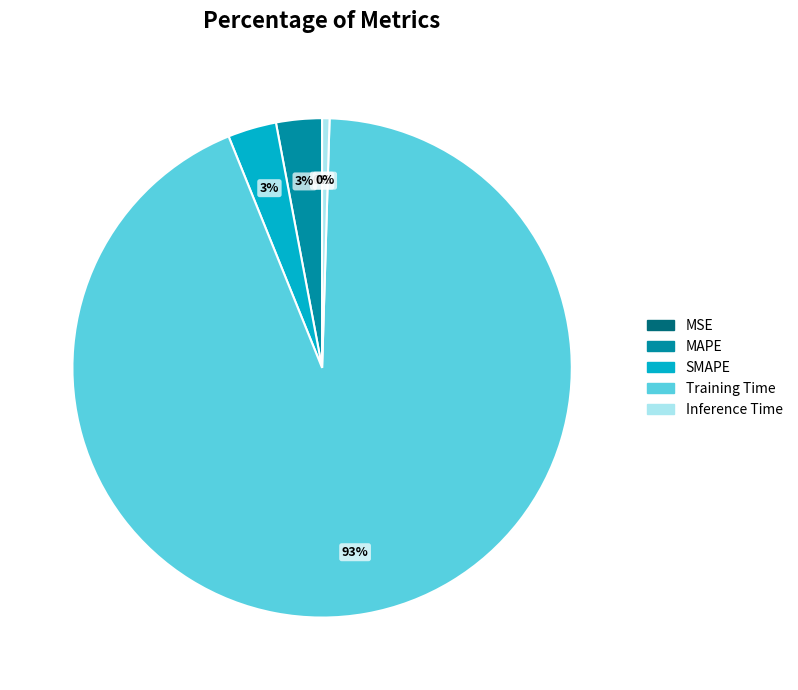

Rank the categories by value from highest to lowest.

Training Time, SMAPE, MAPE, Inference Time, MSE